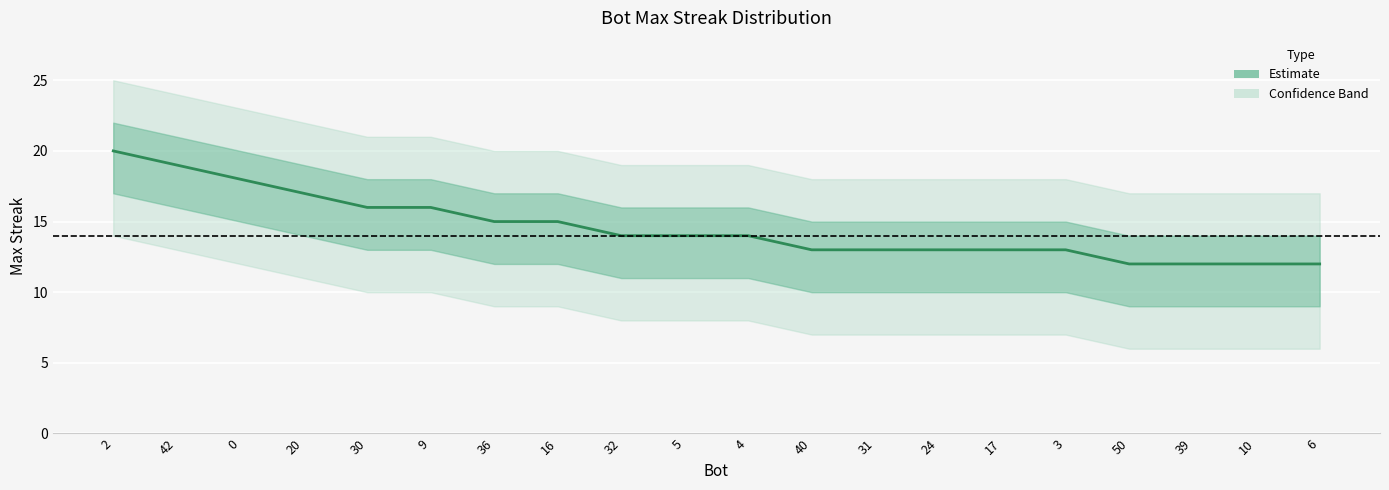

The value at 10 is 3. True or false?

False